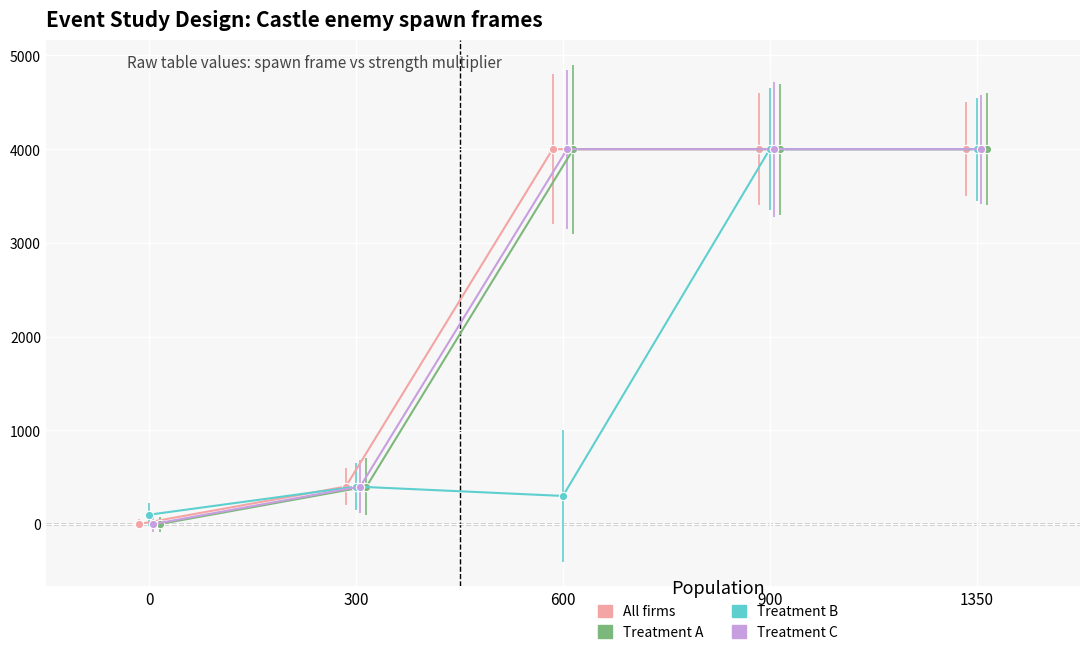

How many positive values does the Treatment C series have?

4